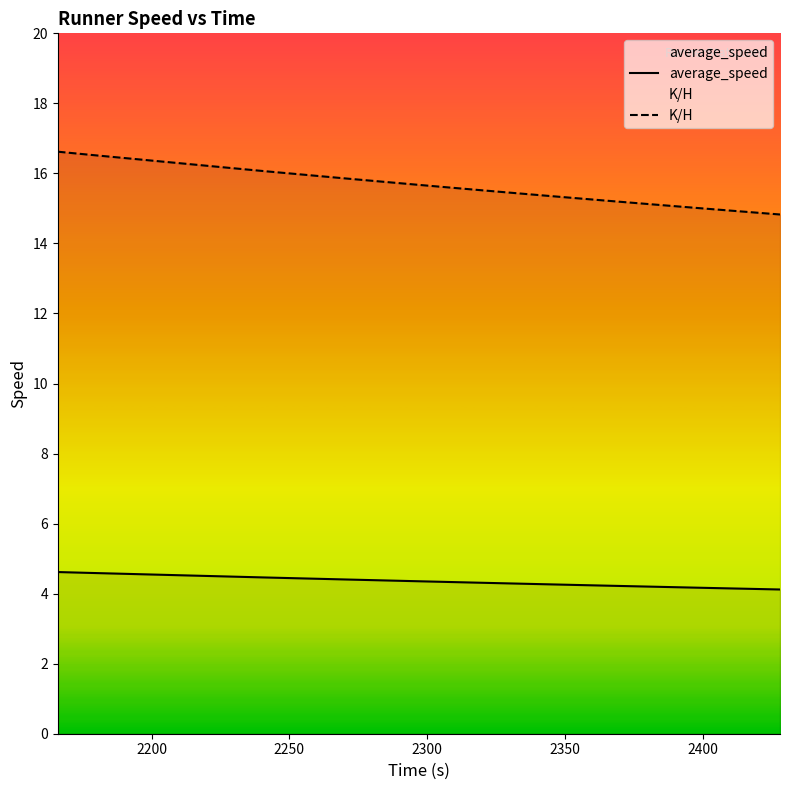

How many categories are shown in the chart?

20